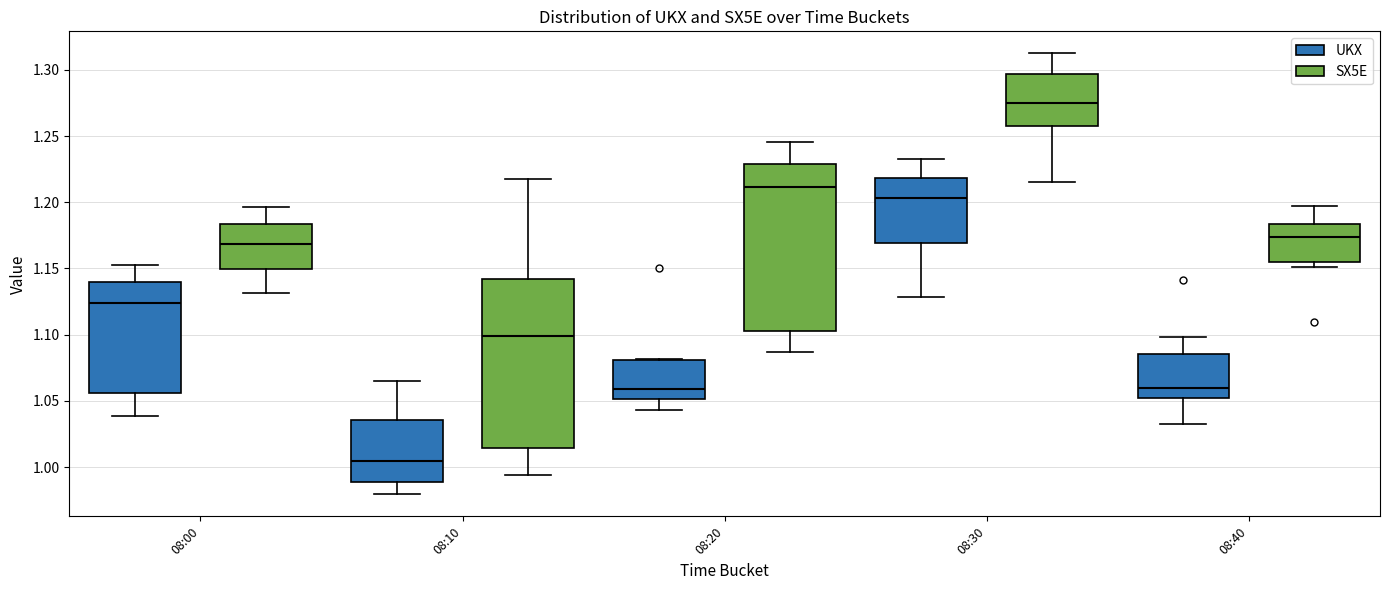

Which box's median line is the highest?

08:30 (SX5E)